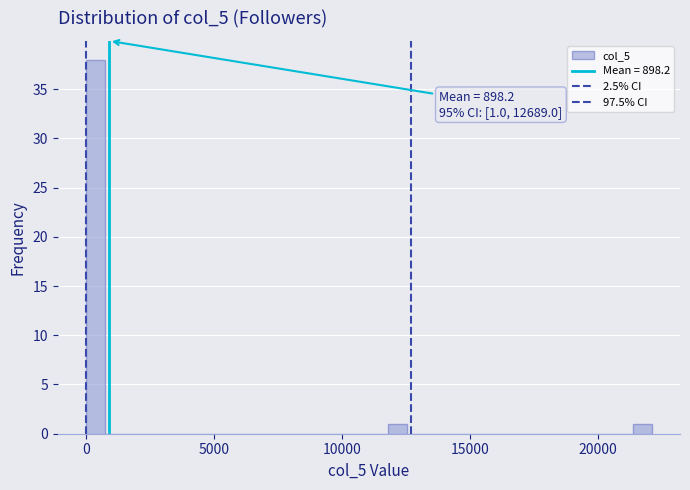

Around what value on the x-axis is the tallest bar? Give the approximate position of its centre, as read against the axis.

500